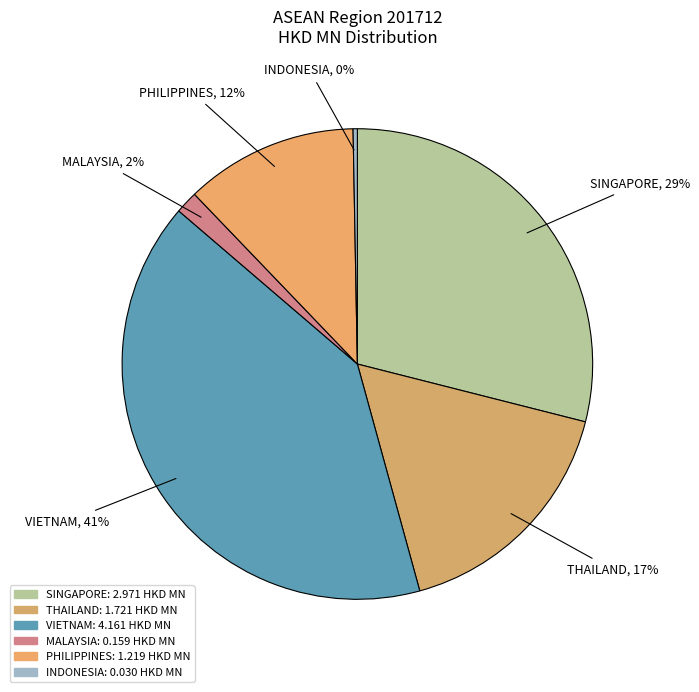

Which slice is the smallest?

INDONESIA